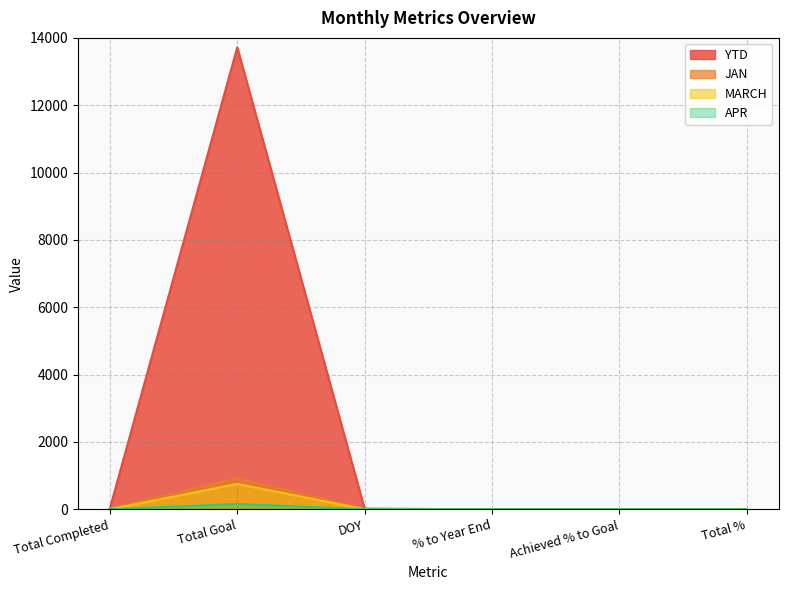

Reading right to left, extract all data points from this chart.

YTD: Total %=1.0	Achieved % to Goal=0.0	% to Year End=0.1	DOY=15.0	Total Goal=13721.0	Total Completed=23.0
JAN: Total %=1.0	Achieved % to Goal=0.0	% to Year End=0.7	DOY=15.0	Total Goal=921.0	Total Completed=23.0
MARCH: Total %=1.0	Achieved % to Goal=0.0	% to Year End=0.0	DOY=0.0	Total Goal=753.0	Total Completed=0.0
APR: Total %=1.0	Achieved % to Goal=0.0	% to Year End=0.0	DOY=0.0	Total Goal=159.0	Total Completed=0.0